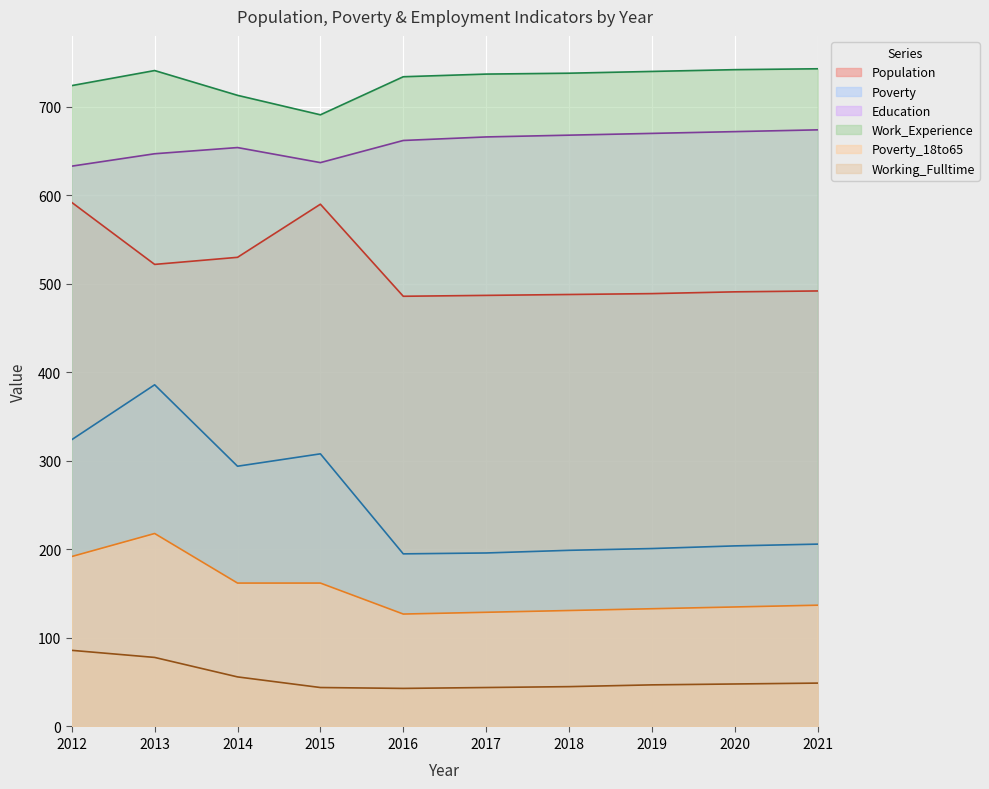

What is the total value across all series at 2016?

2247